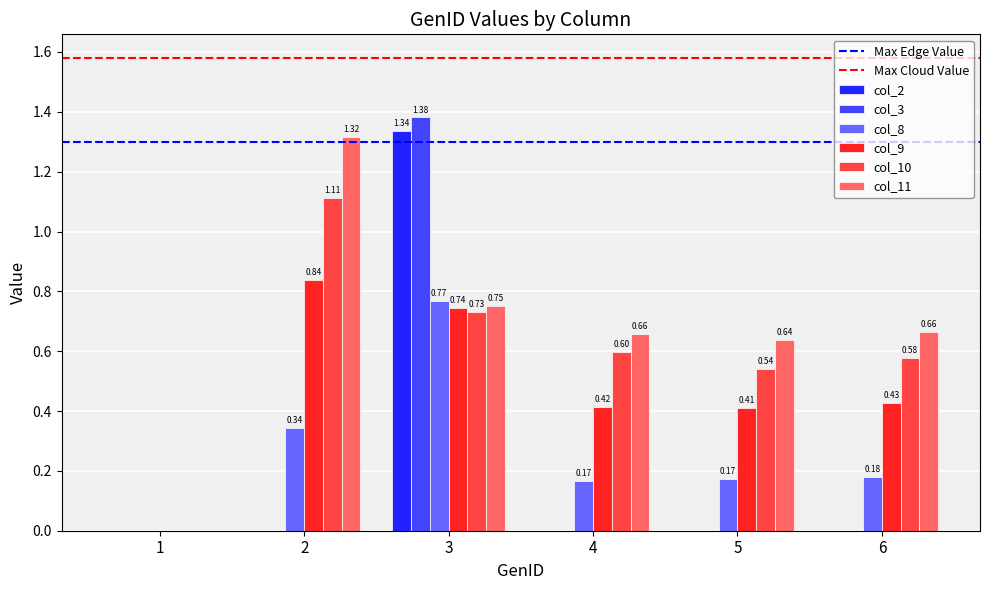

What is the sum of all col_8 values?

1.6